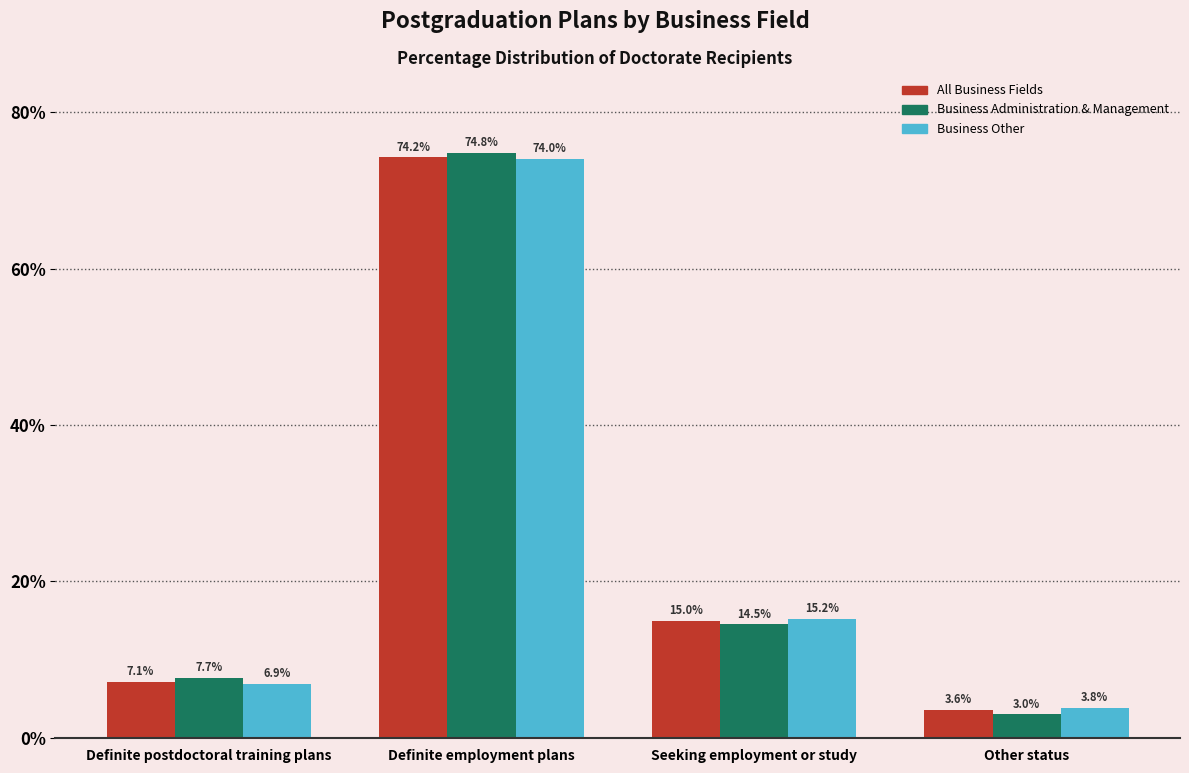

At which category is the sum across all series the highest?

Definite employment plans